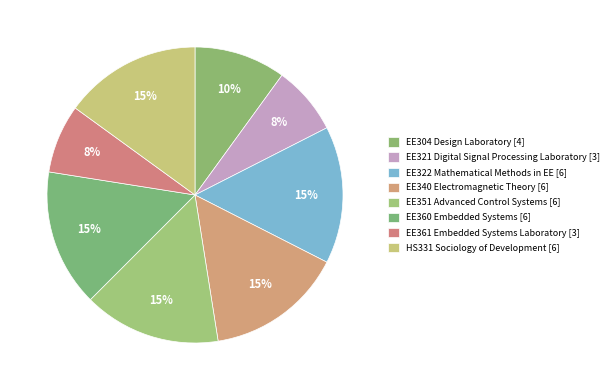

Is there any slice that represents more than half of the pie?

No